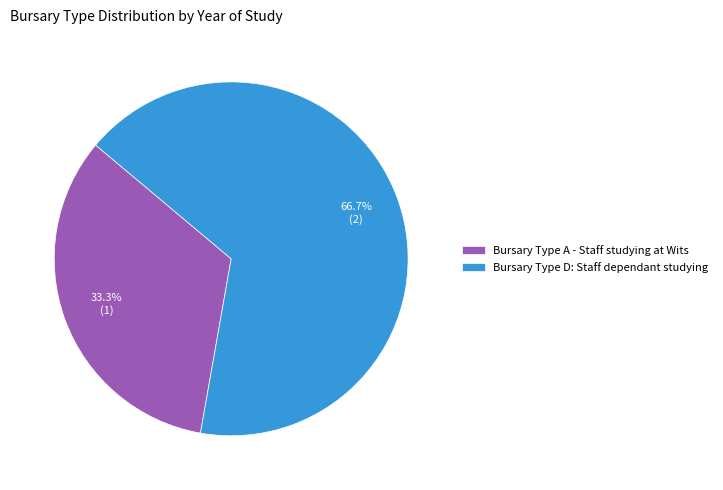

What percentage is NOT represented by Bursary Type A - Staff studying at Wits?

66.7%